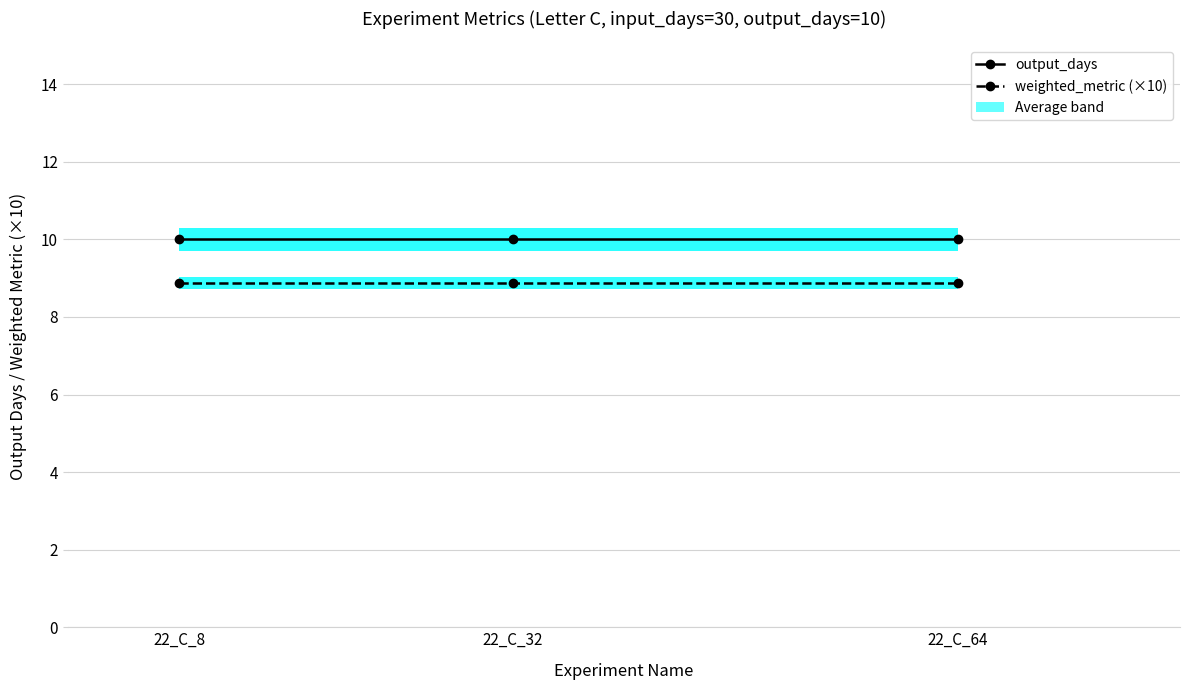

At how many categories does at least one series exceed 9?

3